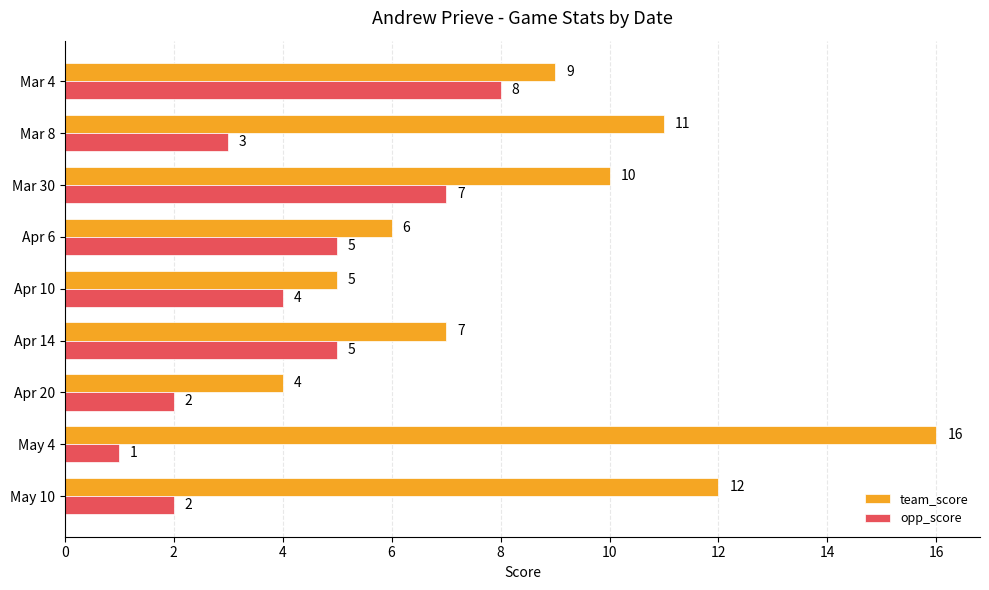

List the series in order of their overall mean, highest first.

team_score, opp_score